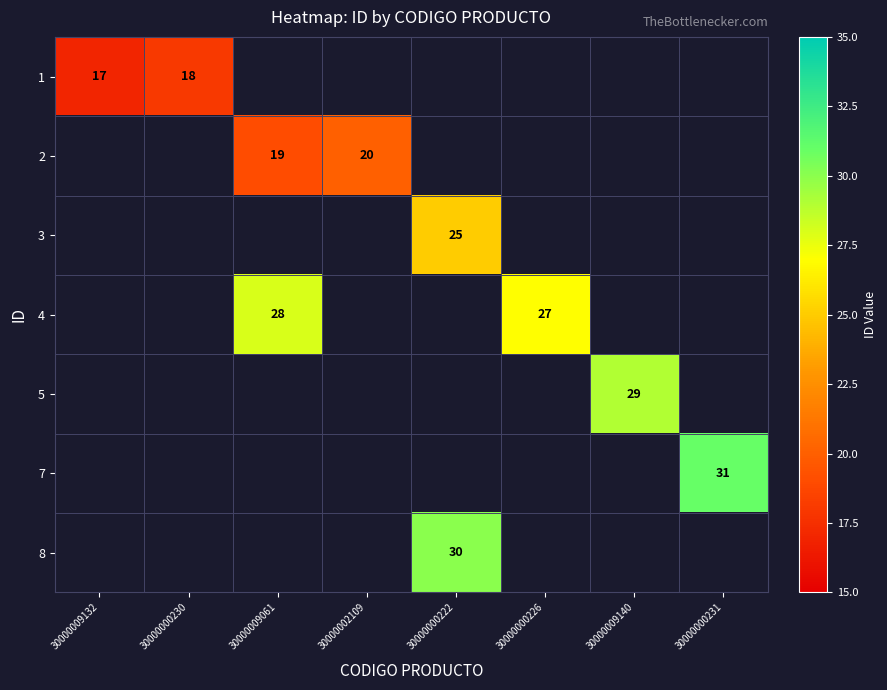

The value of 2 at 30000009061 is 19. True or false?

True